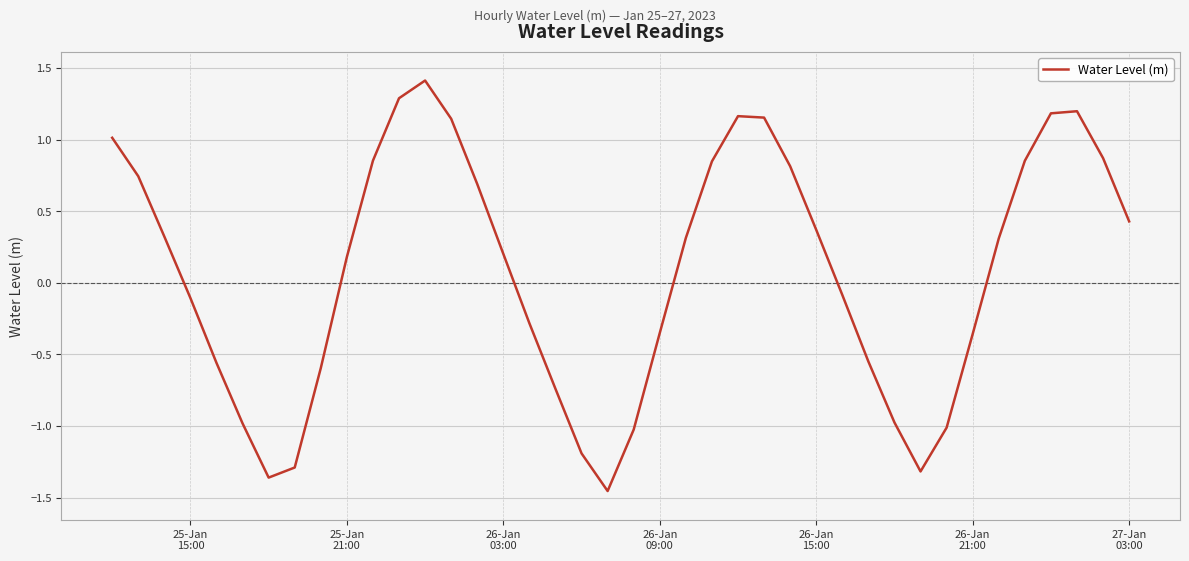

What is the average value?

0.1